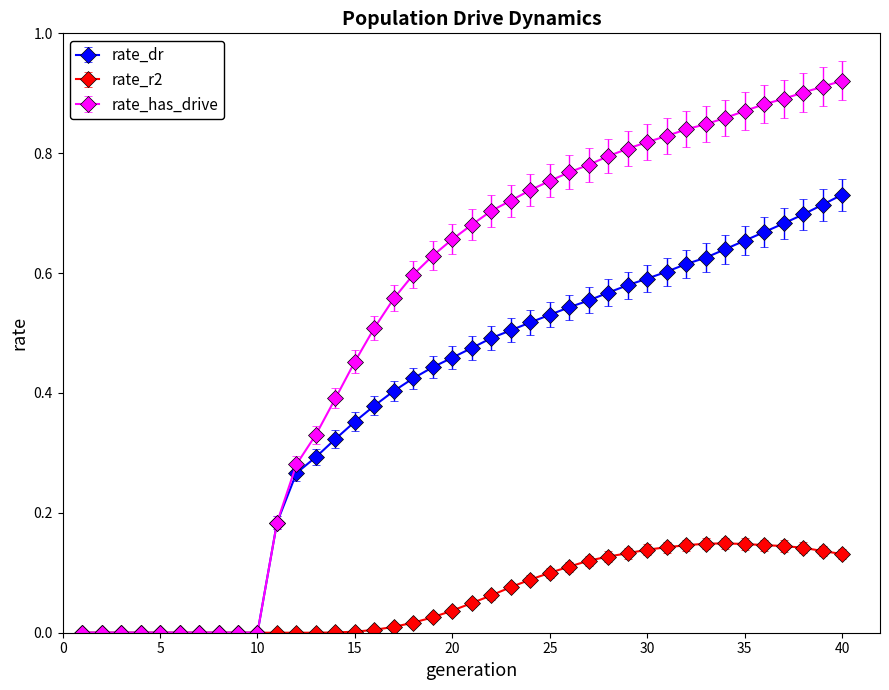

Rank the series by their maximum value, from lowest to highest.

rate_r2, rate_dr, rate_has_drive